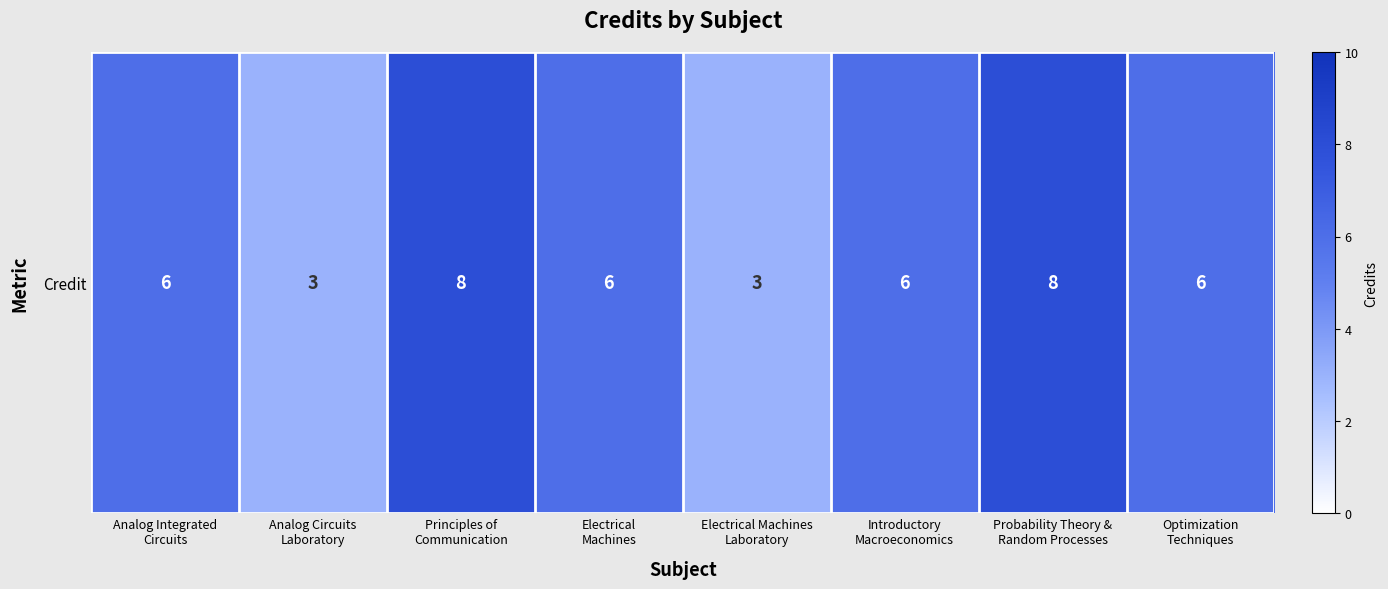

What is the sum of the values at Introductory
Macroeconomics and Probability Theory &
Random Processes?

14